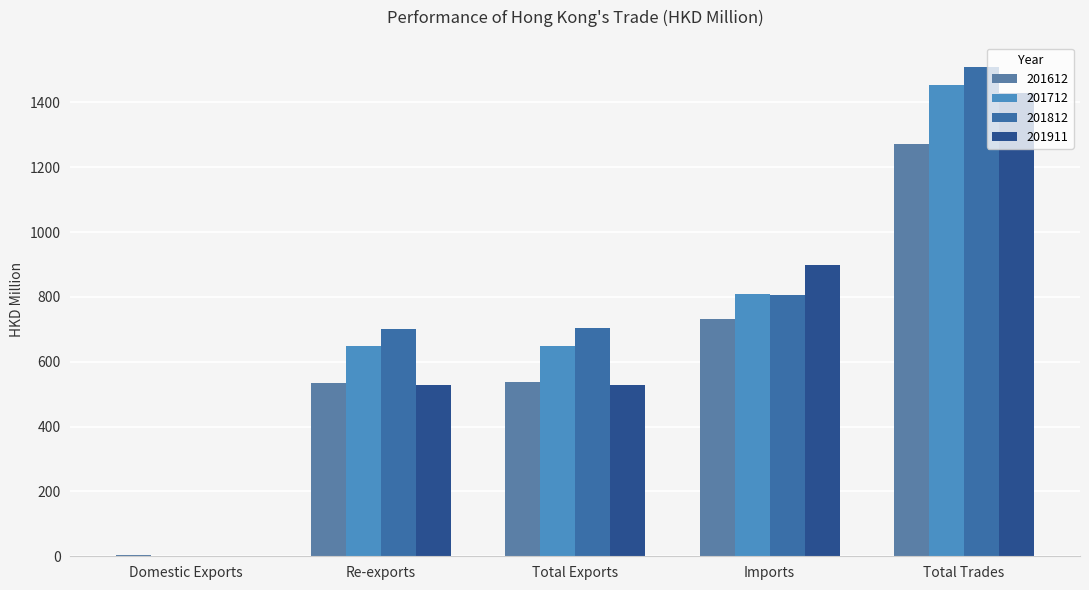

Reading left to right, list all the values displayed in this chart.

201612: 3.1	535.2	538.2	733.2	1271.4
201712: 0.1	647.3	647.5	807.7	1455.1
201812: 1.8	701.7	703.5	805.6	1509.1
201911: 1.3	528.1	529.4	898.5	1427.9